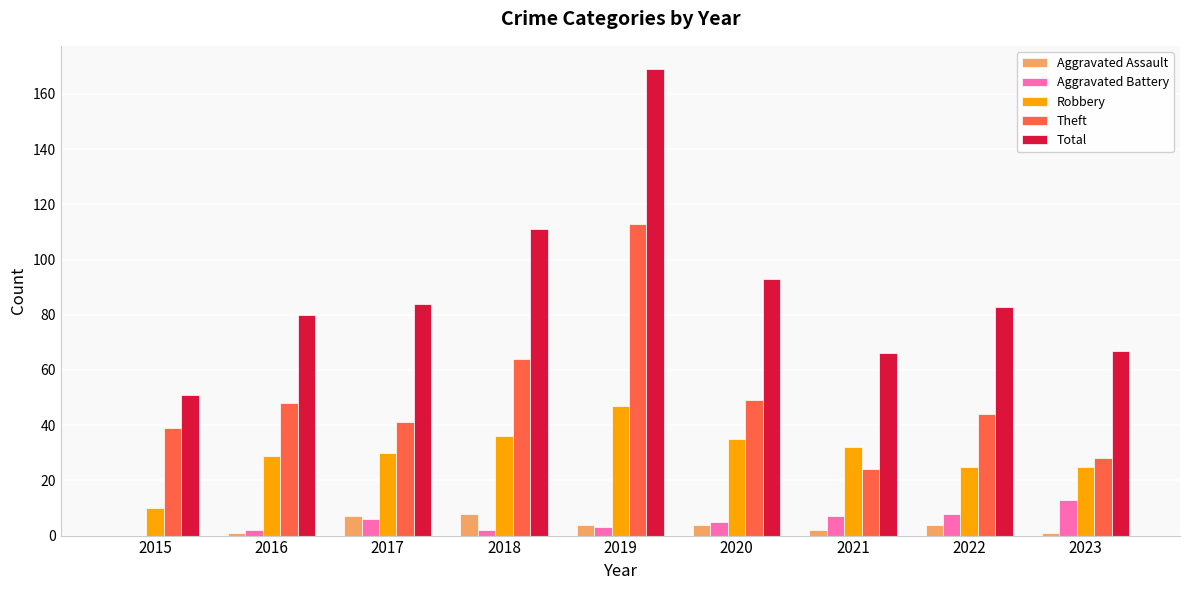

What is the sum of all Theft values?

450